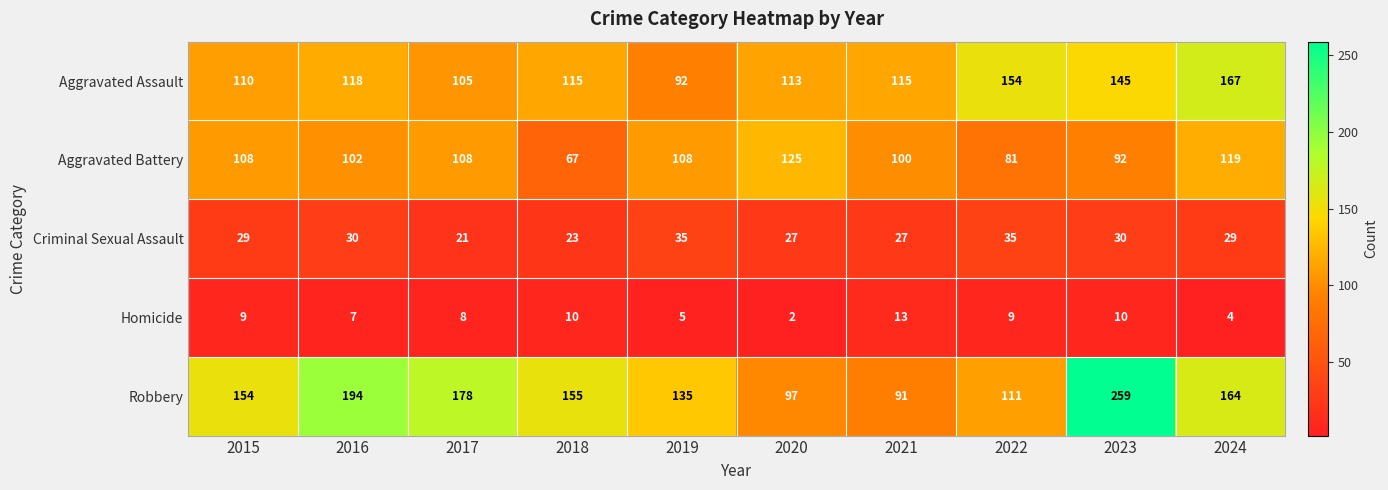

What is the sum of the Criminal Sexual Assault values at 2021 and 2018?

50